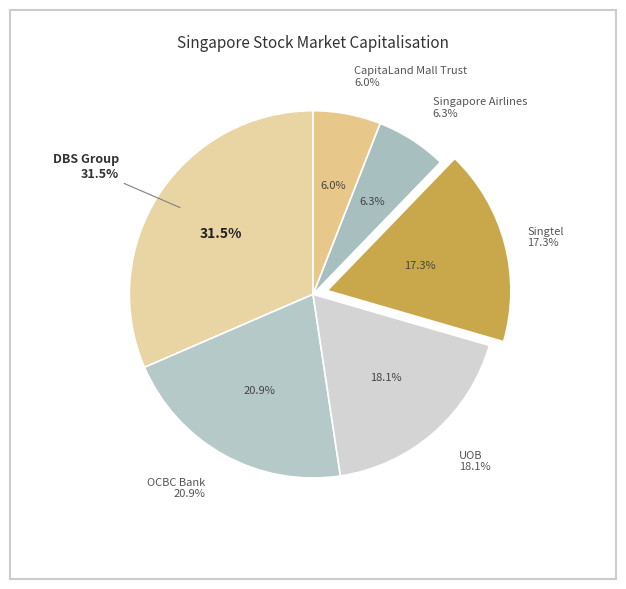

To the nearest percent, what percentage of the pie is DBS Group?

32%